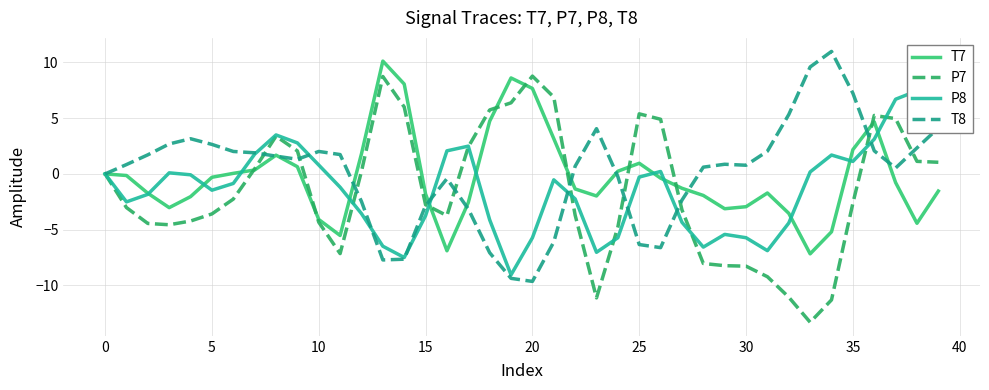

In T8, how many points are higher than both neighbors (excluding endpoints)?

6